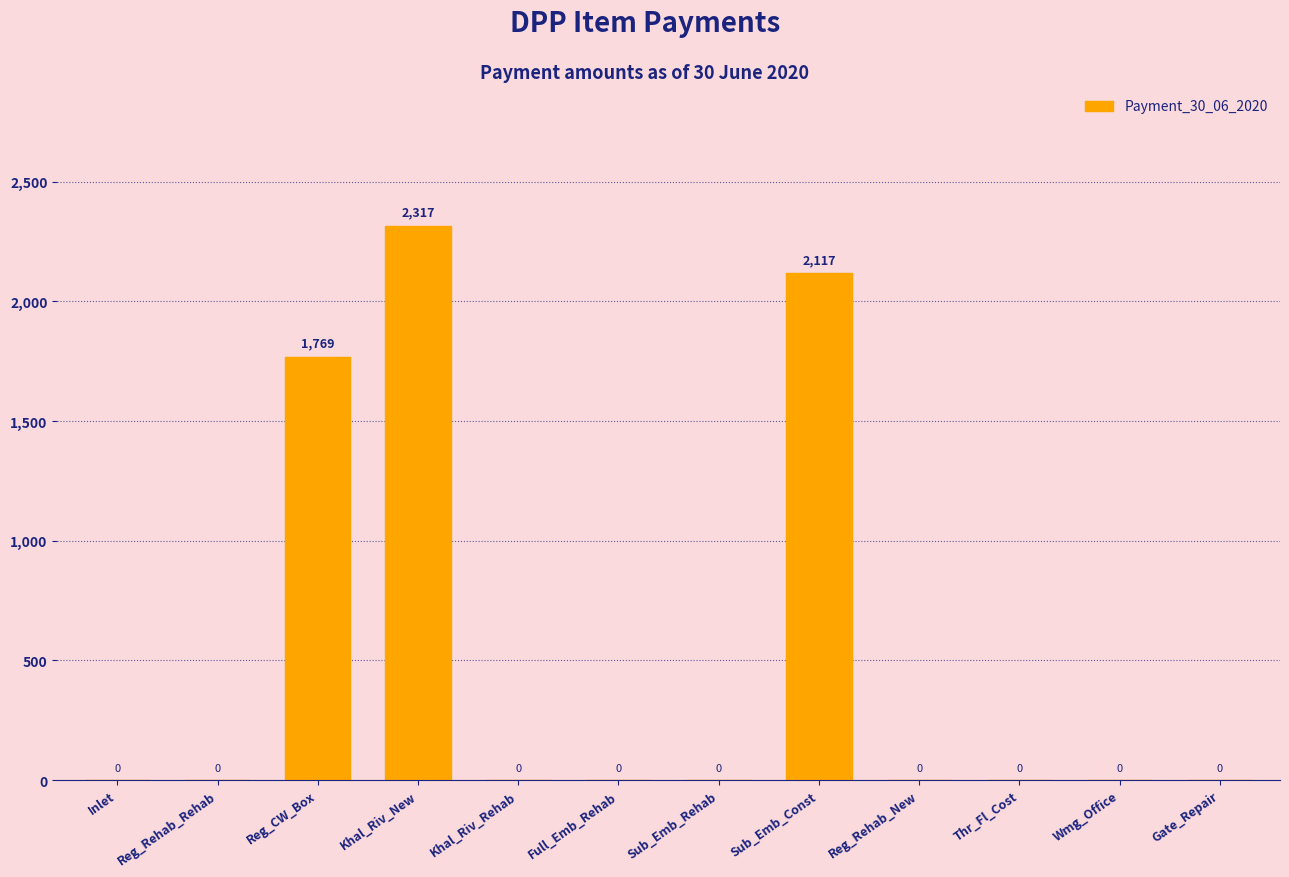

Which category has the highest value across all series?

Khal_Riv_New